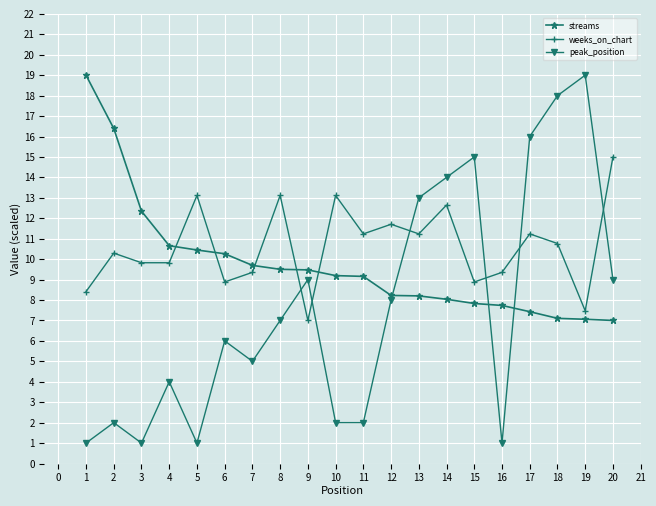

What is the lowest value of the peak_position series?

1.0